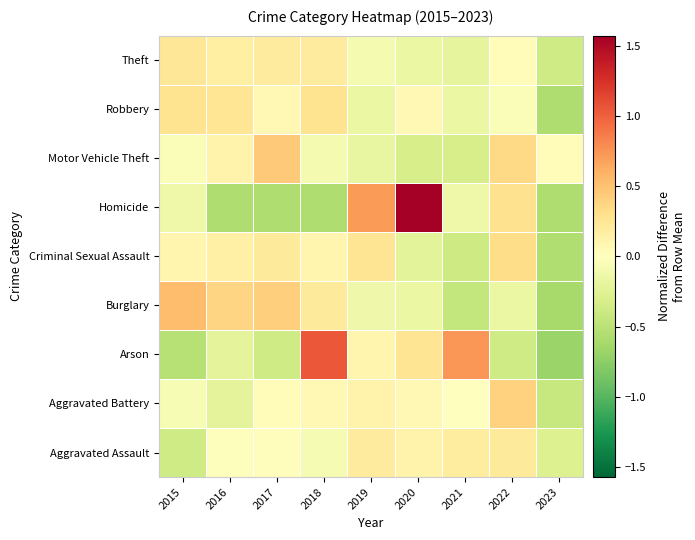

At which category is the sum across all series the highest?

2020